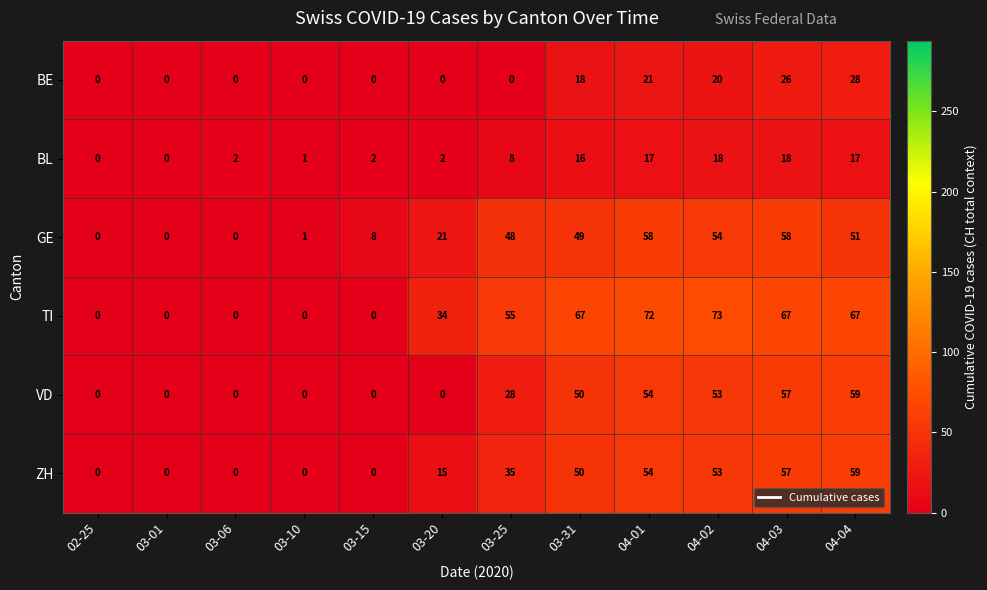

Which series has the widest spread of values?

TI